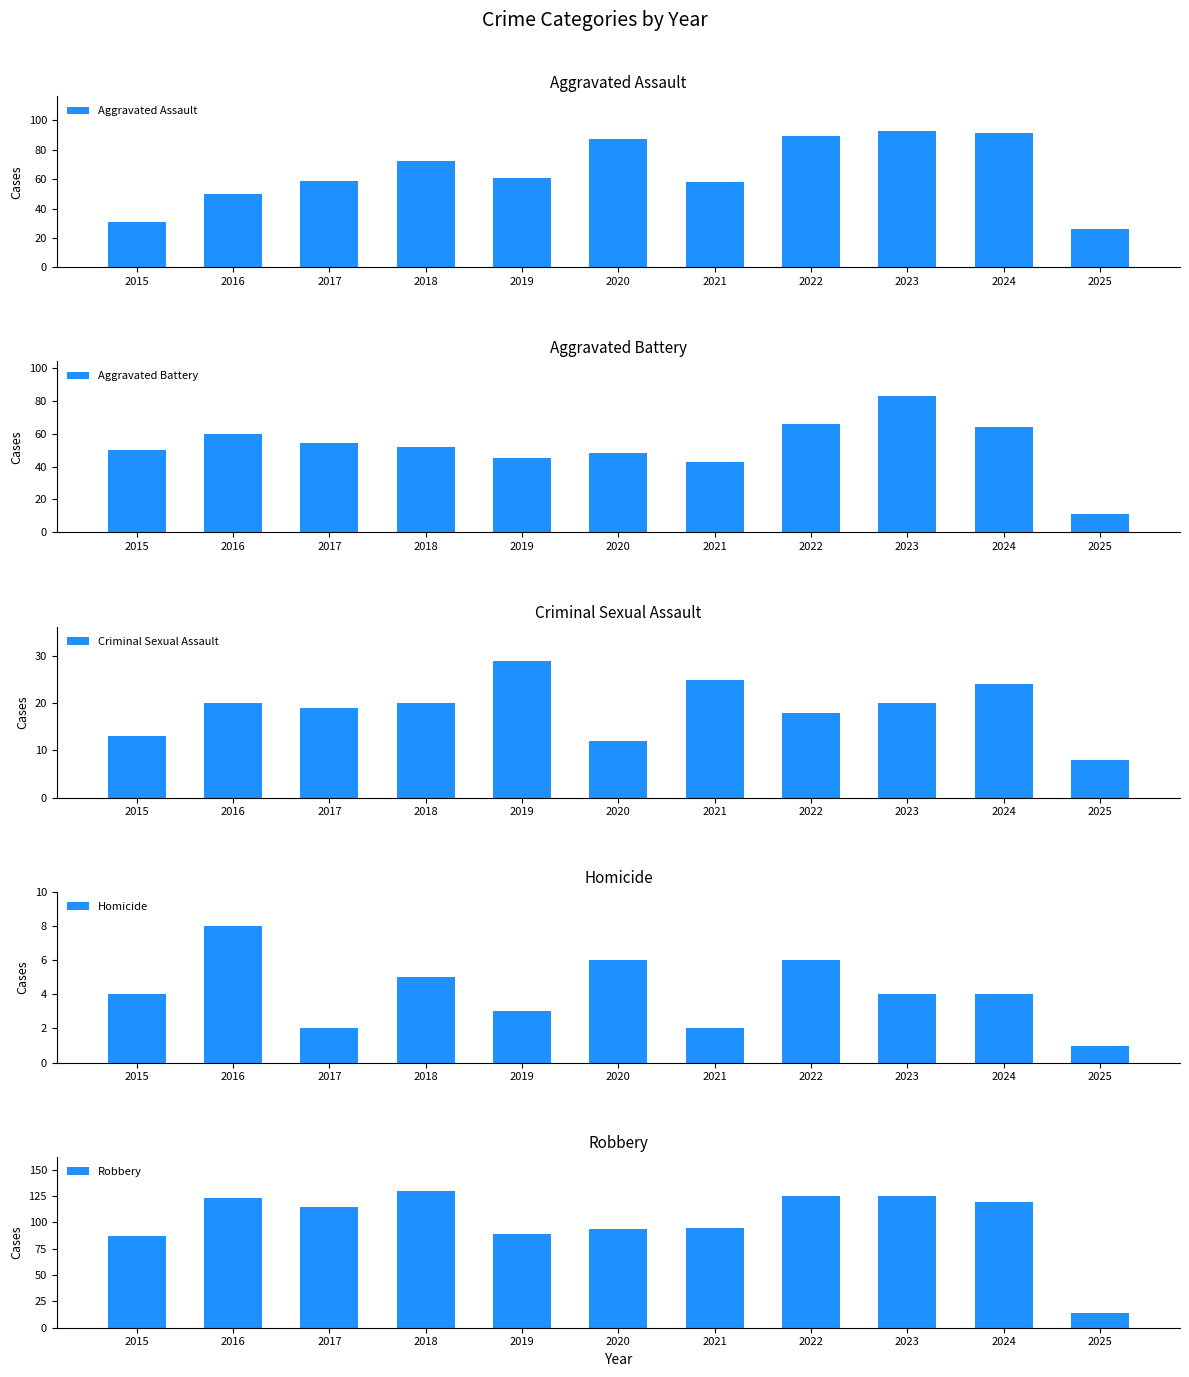

Reading right to left, list all the values displayed in this chart.

Aggravated Assault: 2025=26	2024=91	2023=93	2022=89	2021=58	2020=87	2019=61	2018=72	2017=59	2016=50	2015=31
Aggravated Battery: 2025=11	2024=64	2023=83	2022=66	2021=43	2020=48	2019=45	2018=52	2017=54	2016=60	2015=50
Criminal Sexual Assault: 2025=8	2024=24	2023=20	2022=18	2021=25	2020=12	2019=29	2018=20	2017=19	2016=20	2015=13
Homicide: 2025=1	2024=4	2023=4	2022=6	2021=2	2020=6	2019=3	2018=5	2017=2	2016=8	2015=4
Robbery: 2025=14	2024=119	2023=125	2022=125	2021=95	2020=94	2019=89	2018=130	2017=115	2016=123	2015=87